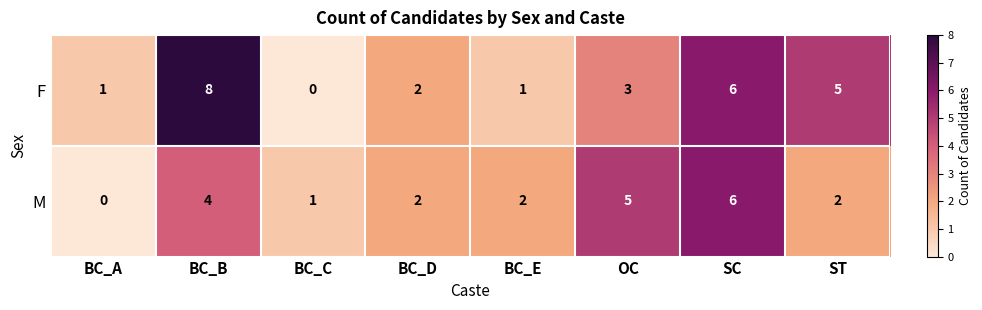

What is the difference between the M values at SC and BC_A?

6